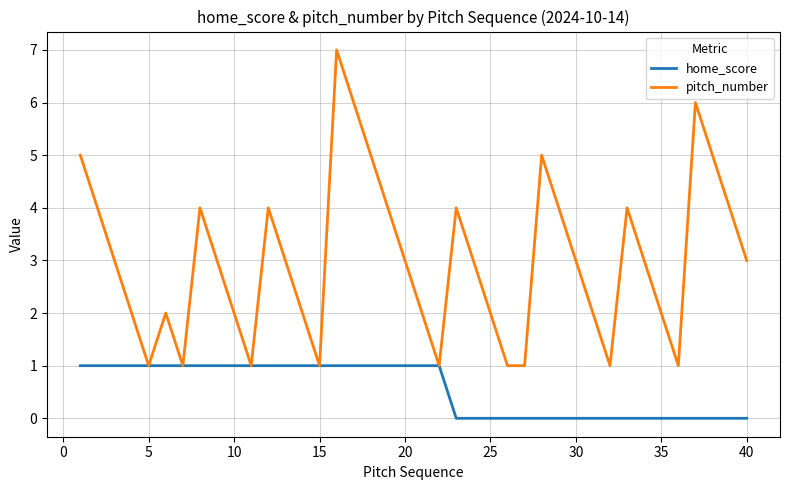

What is the greatest value displayed?

7